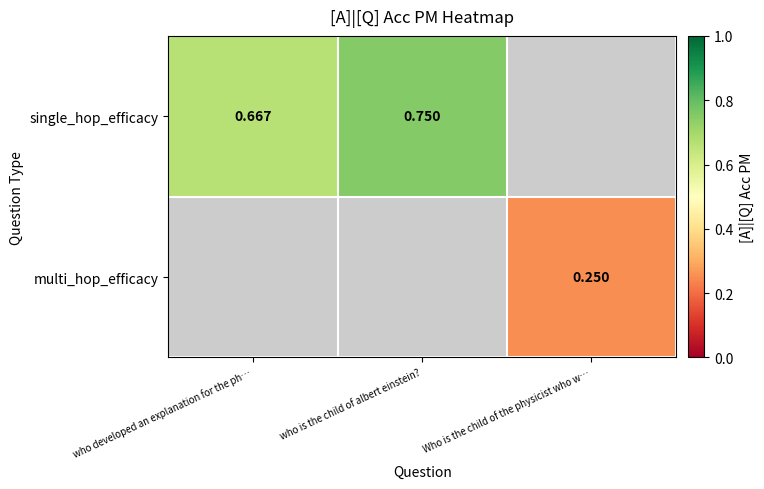

The single_hop_efficacy series shows 0.8 at who is the child of albert einstein?. True or false?

True